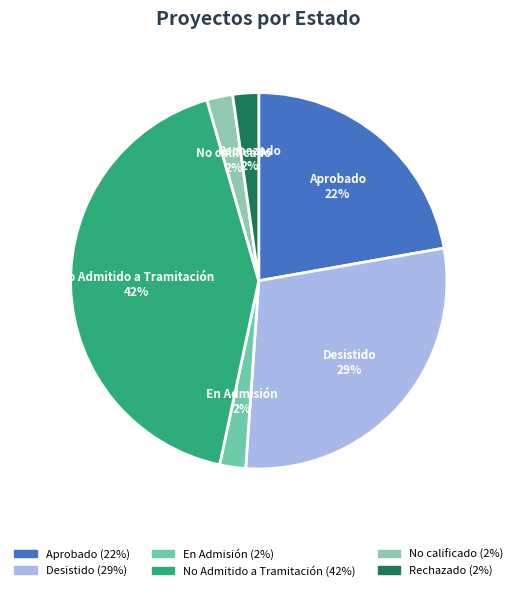

How many segments does this pie chart have?

6